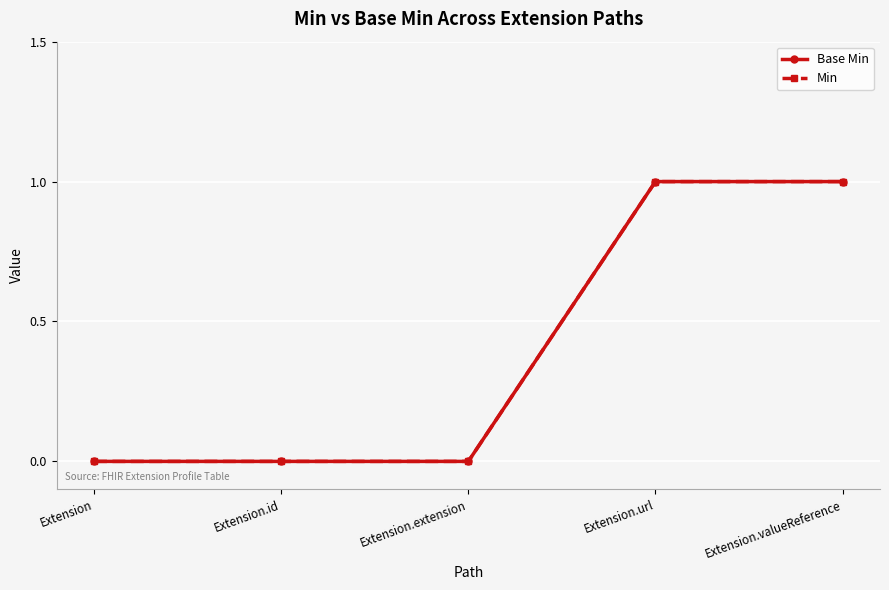

Is this an area chart (filled region under the line)?

No